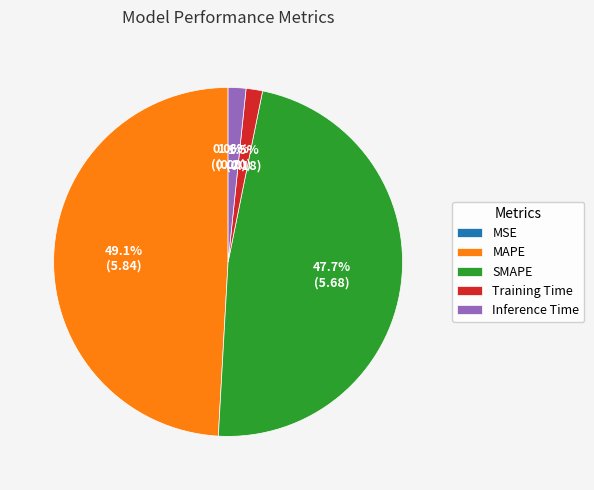

Which category has the biggest portion of the pie?

MAPE